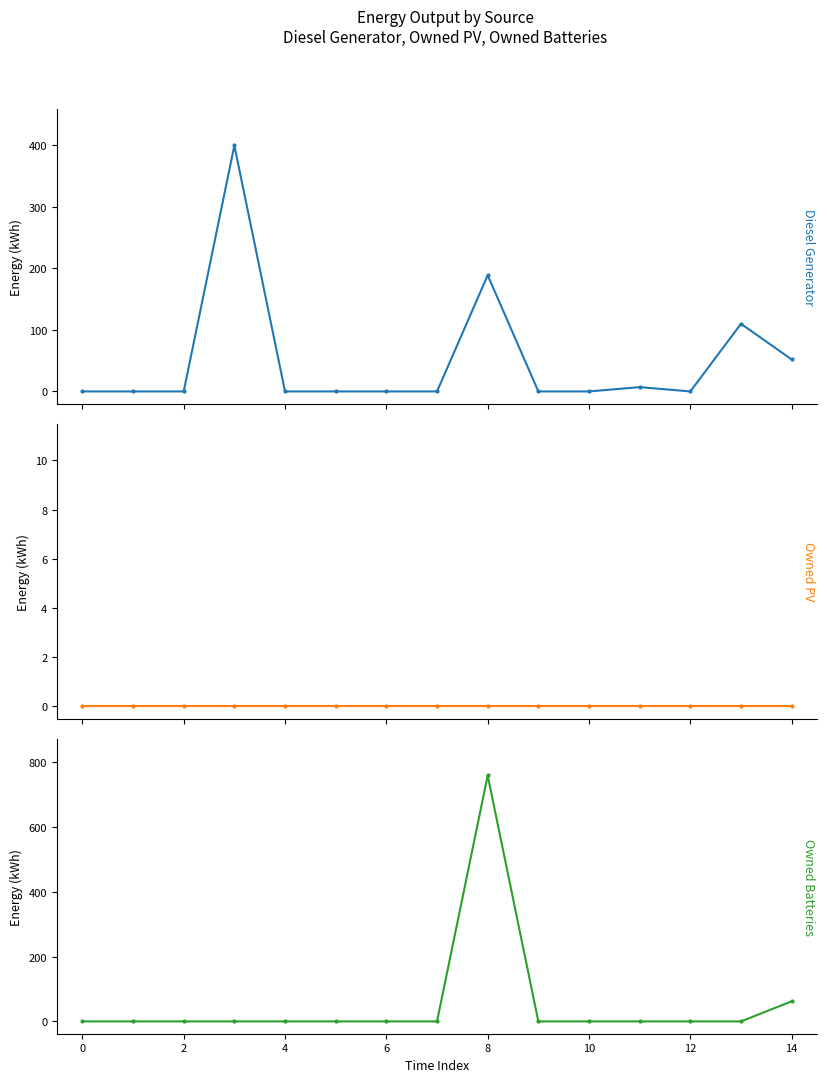

Reading left to right, transcribe all the data shown in this chart.

Diesel Generator: 0	0	0	400	0	0	0	0	189	0	0	7	0	110	52
Owned PV: 0	0	0	0	0	0	0	0	0	0	0	0	0	0	0
Owned Batteries: 0	0	0	0	0	0	0	0	758	0	0	0	0	0	62